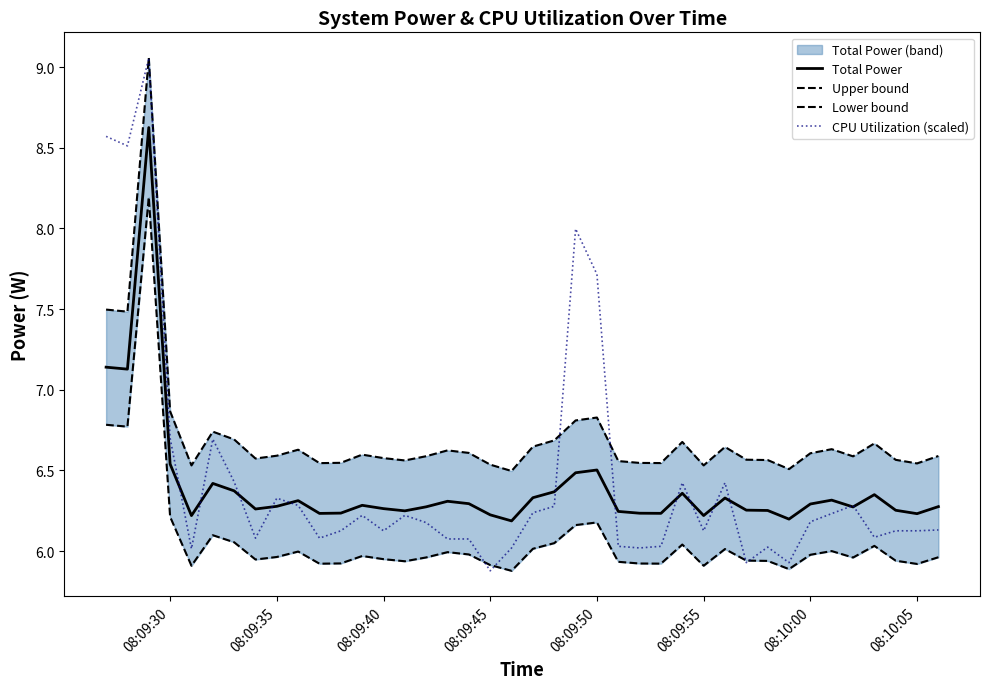

What is the smallest value displayed?

5.9